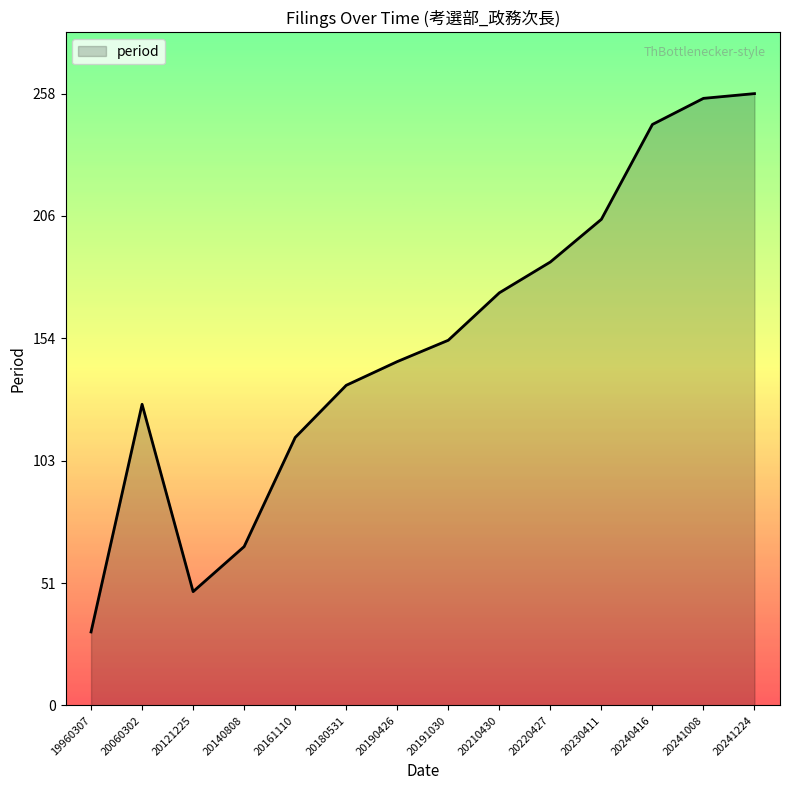

Which has a higher value, 20180531 or 19960307?

20180531